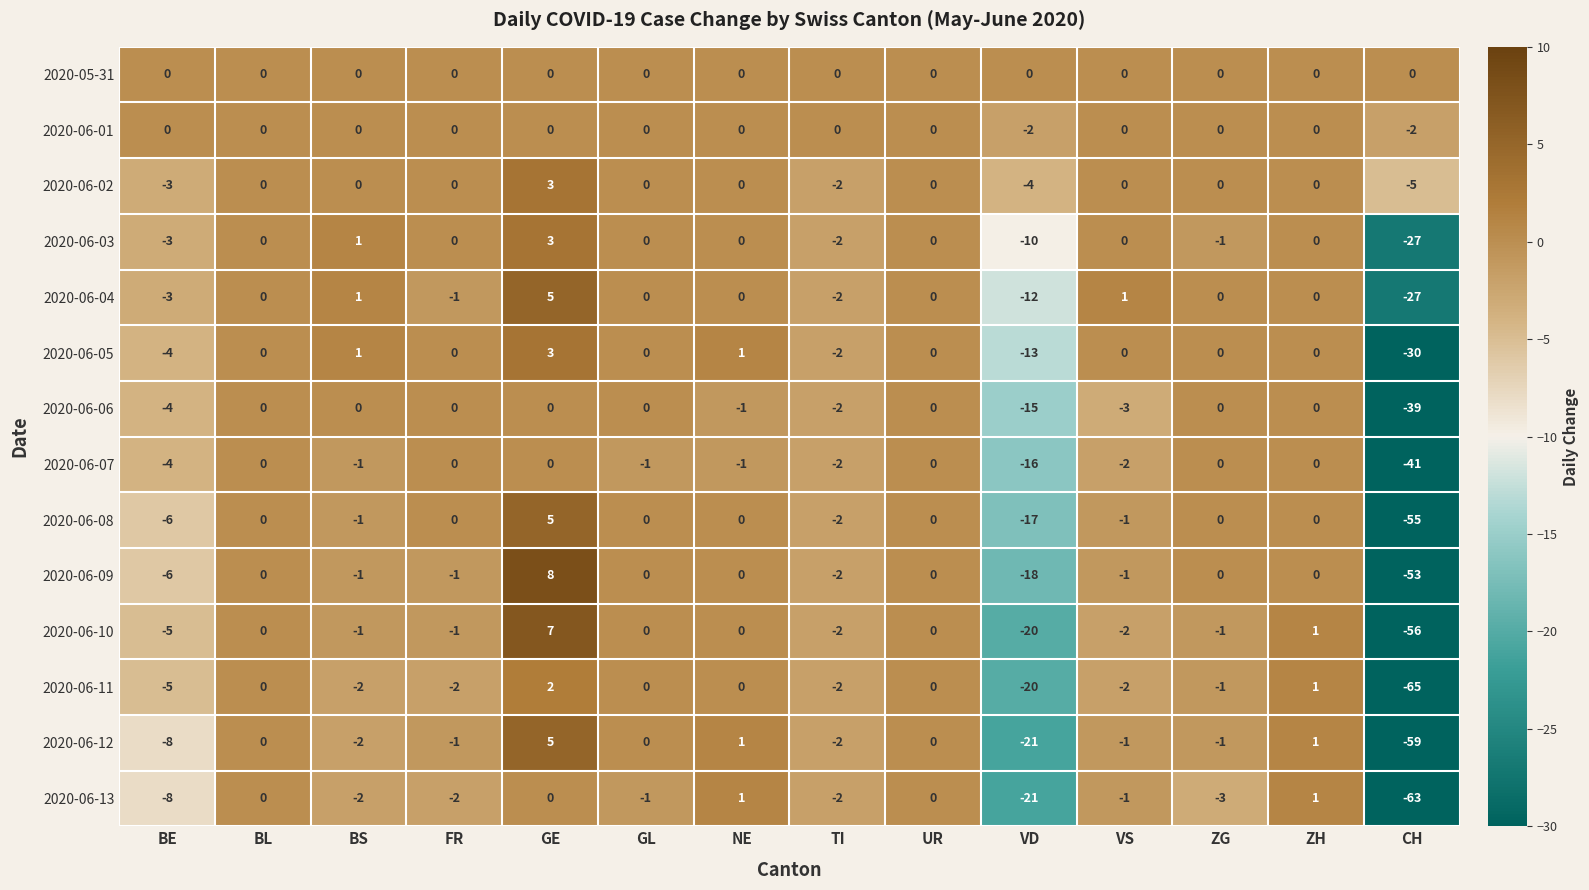

Where is 2020-06-10 nearest to the value -24?

VD